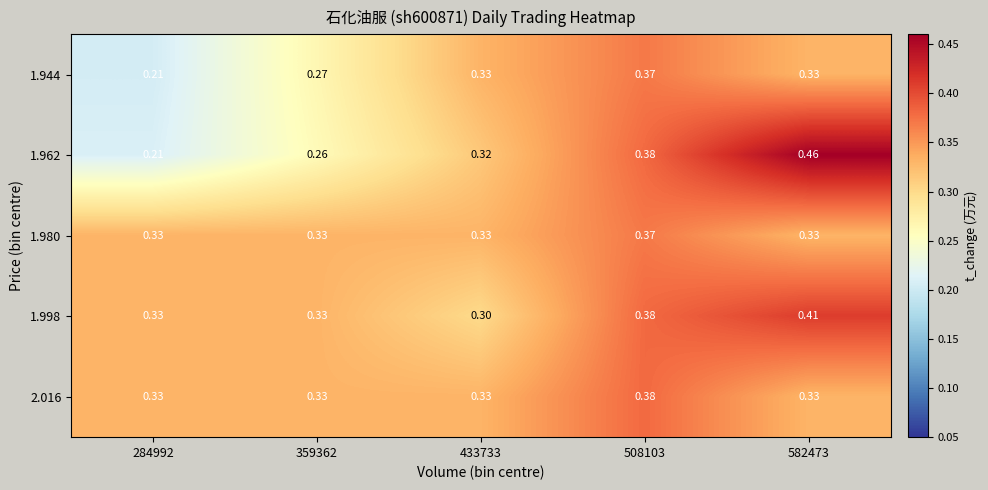

Is the value of 1.962 at 284992 greater than the value of 1.998 at 582473?

No